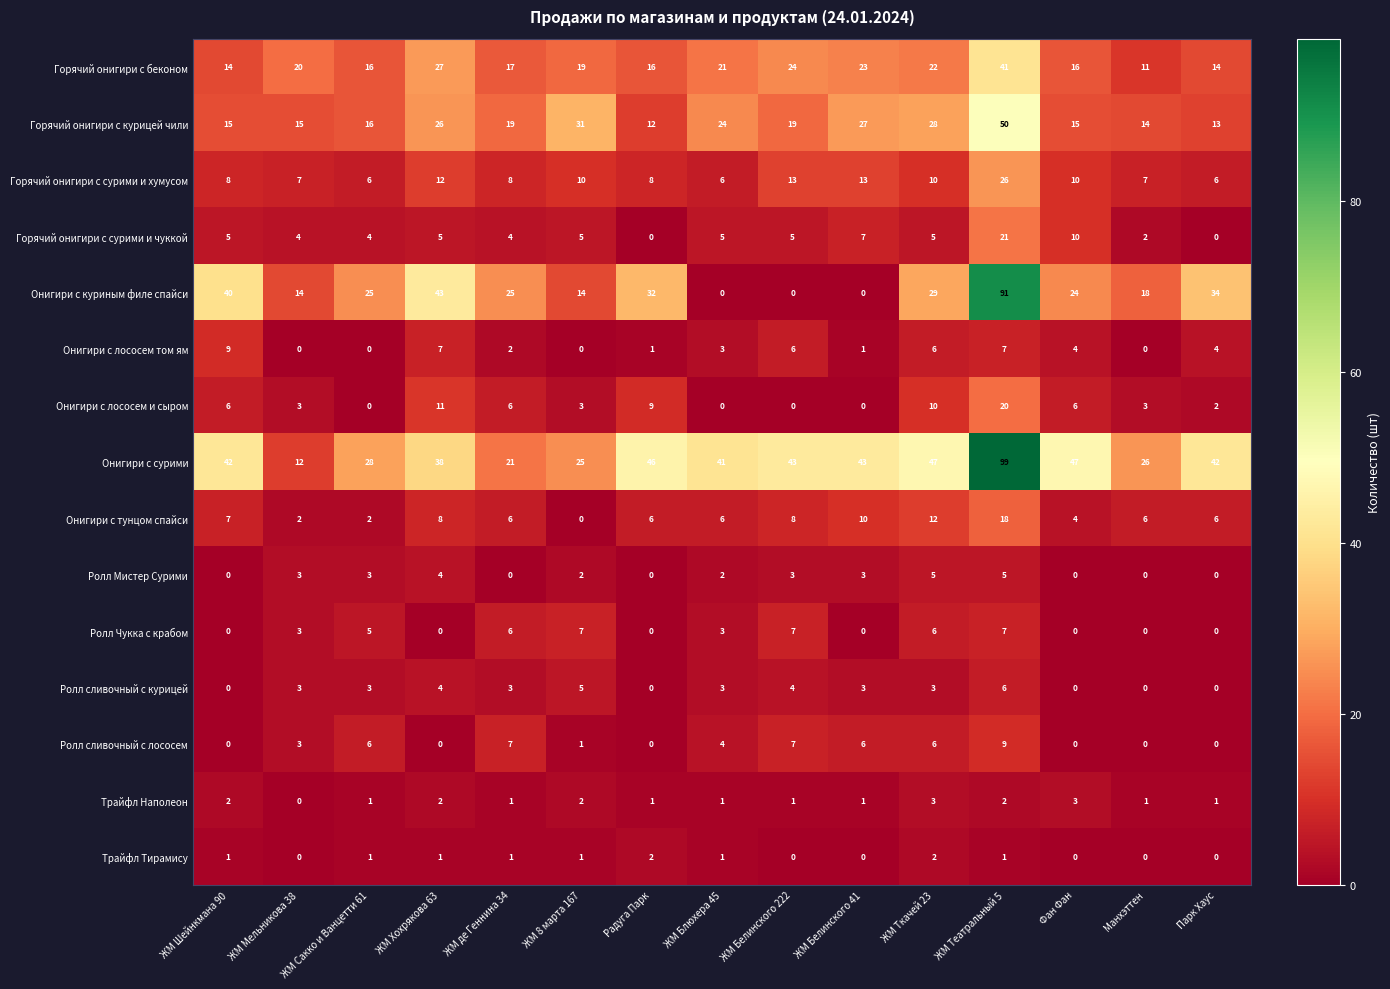

How many data points does each series have?

15